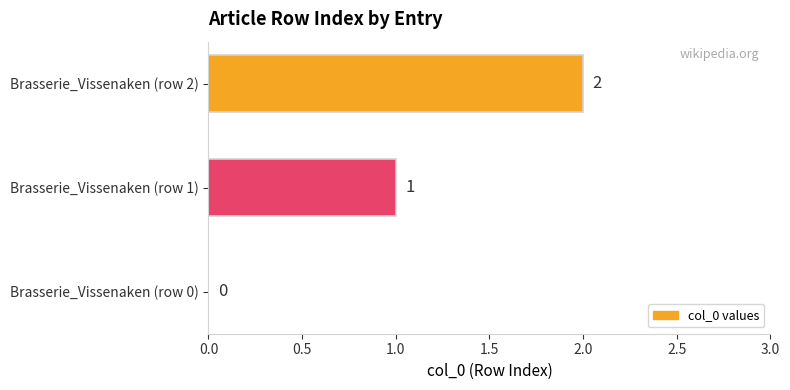

What is the sum of all values?

3